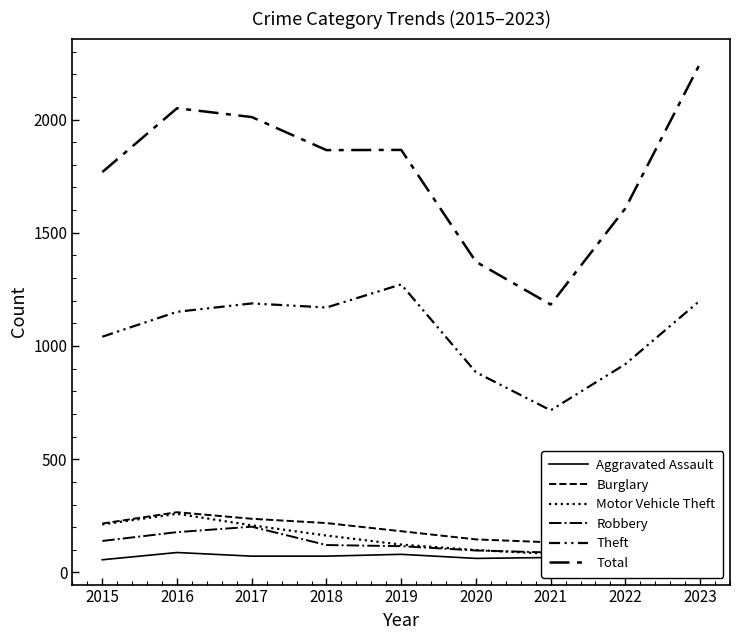

How many lines are shown in the chart?

6